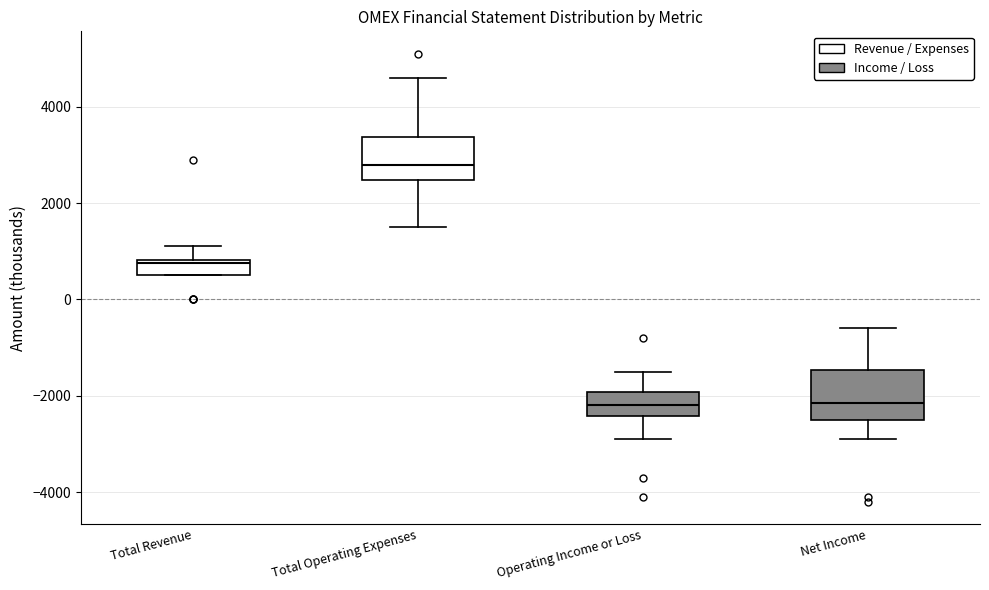

Where does the upper whisker of the box for Operating Income or Loss end on the y-axis? The values are not printed on the chart, so give them approximately, as read against the axis.

-1400